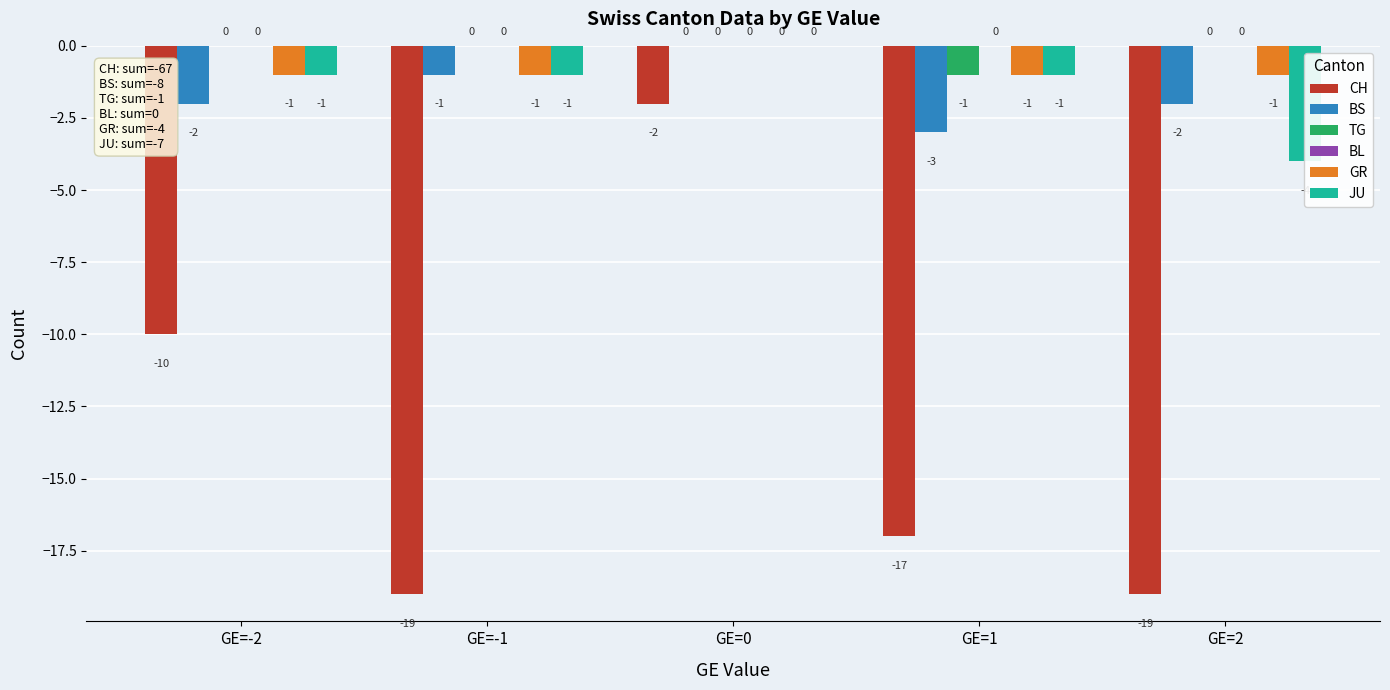

What is the label of the 2nd bar from the right?

GE=1